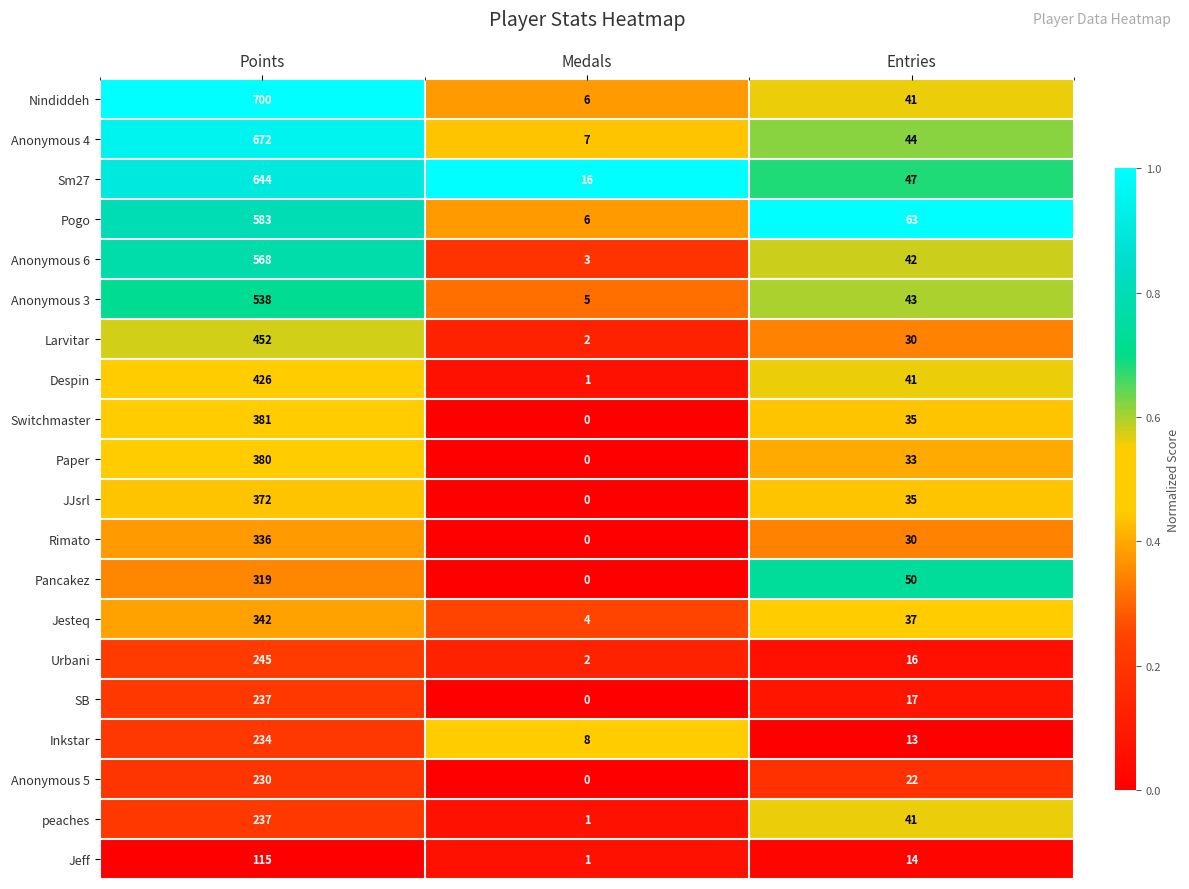

Where is peaches nearest to the value 119?

Entries